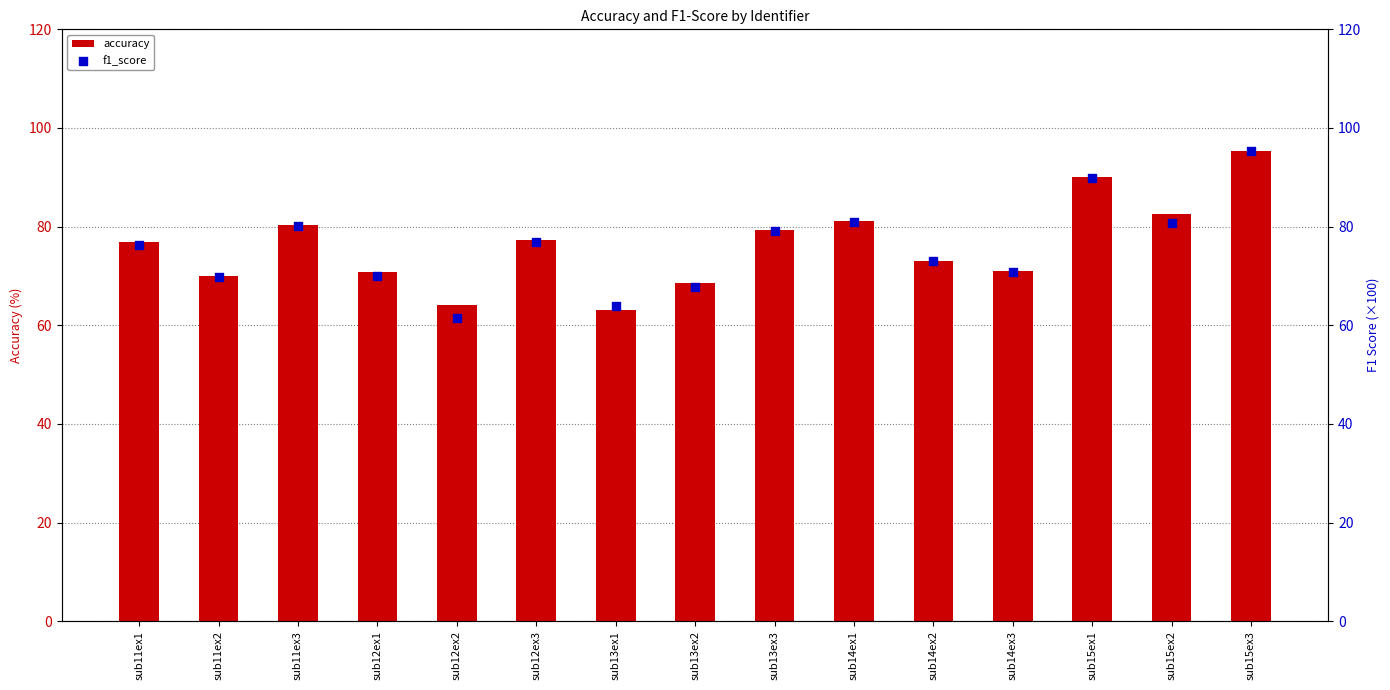

At how many categories does at least one series exceed 94?

1